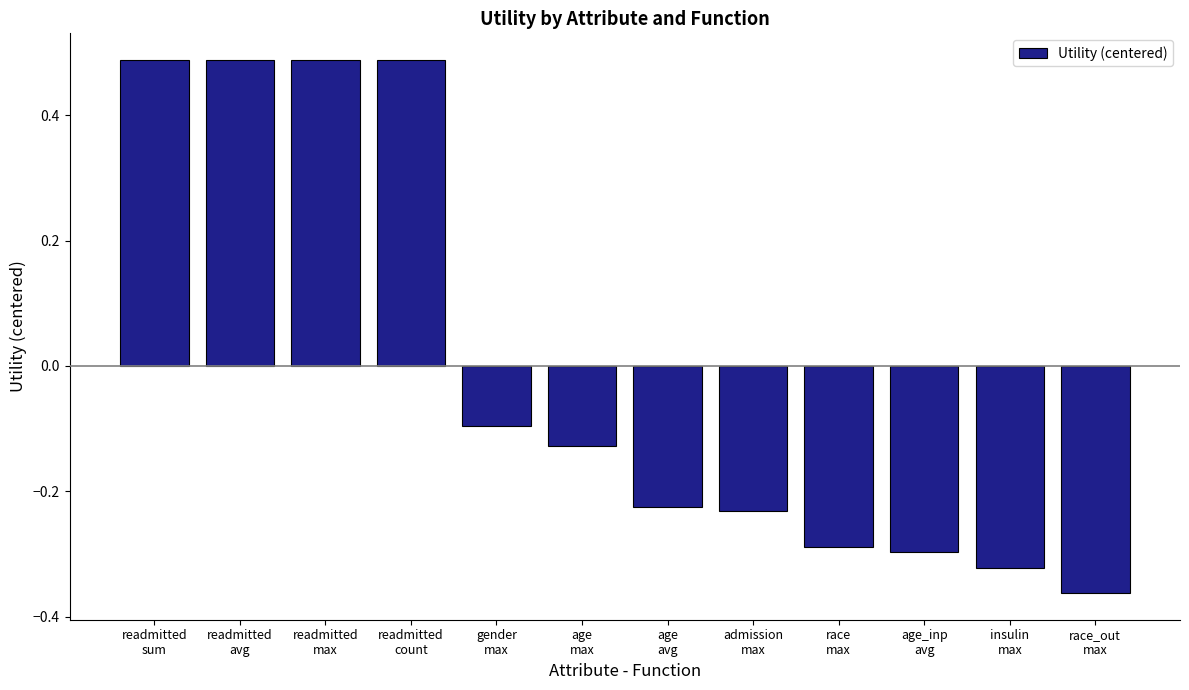

What is the difference between the maximum and minimum values?

0.9